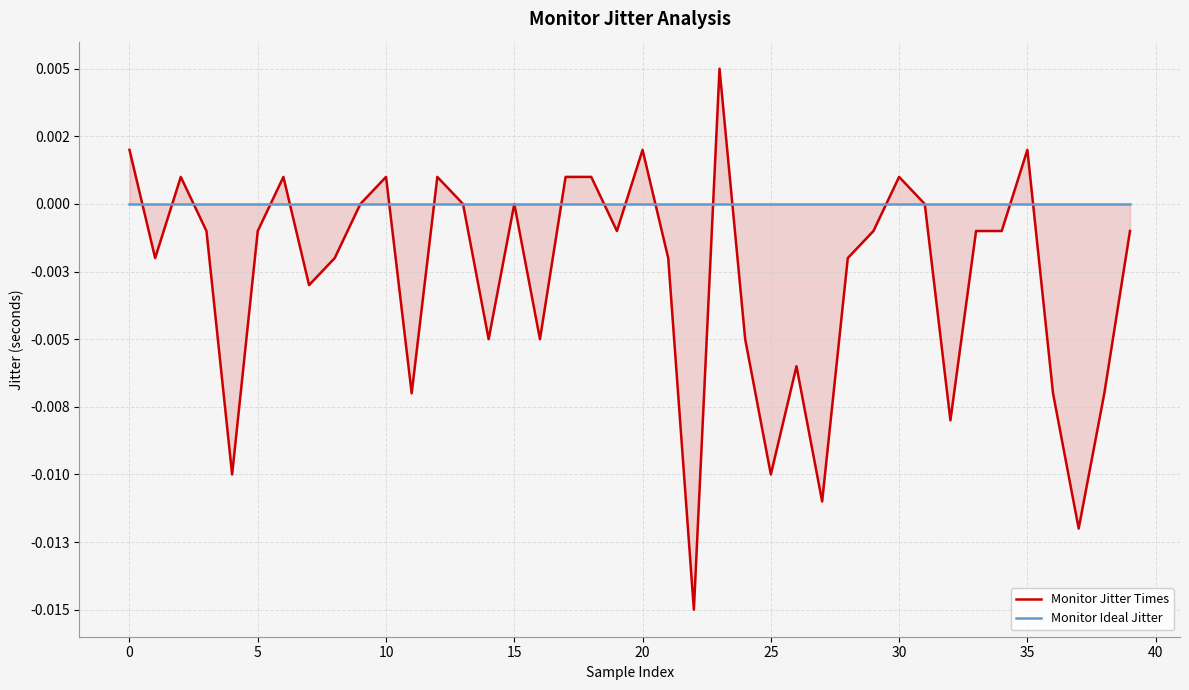

How many distinct data groups are displayed?

2